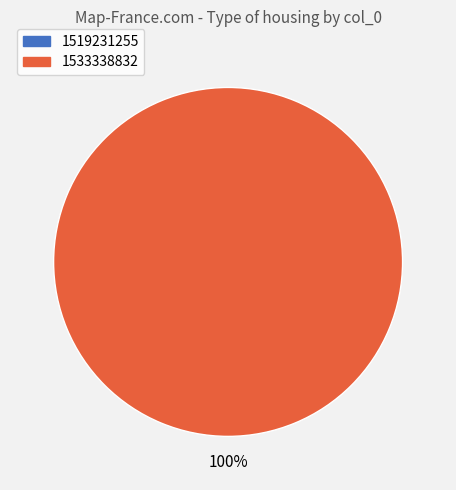

To the nearest percent, what percentage of the pie is 1533338832?

100%